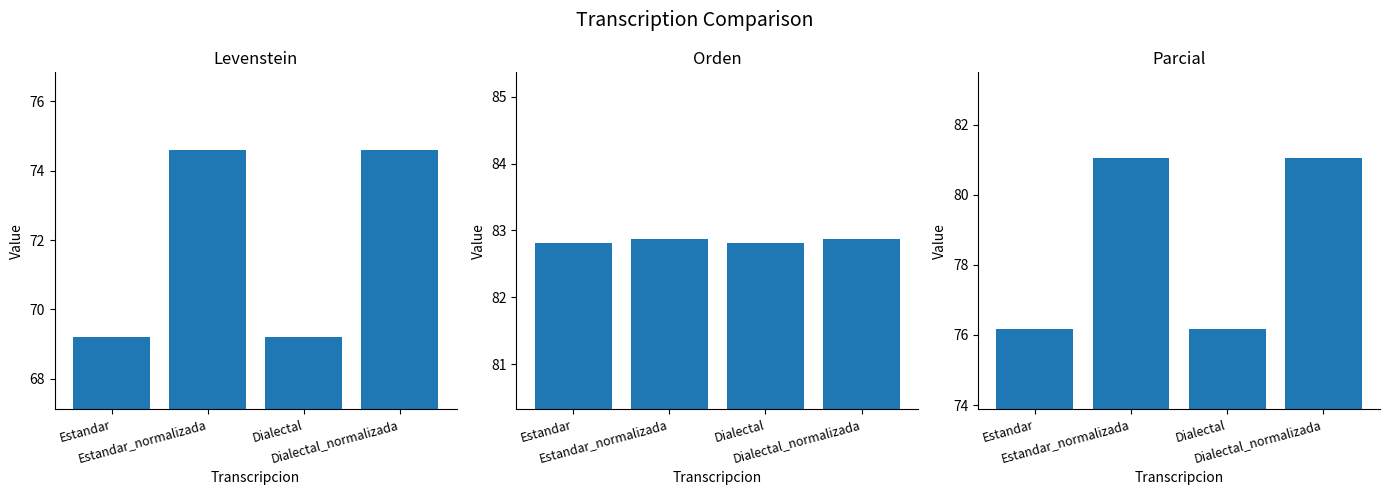

How many data points does each series have?

4